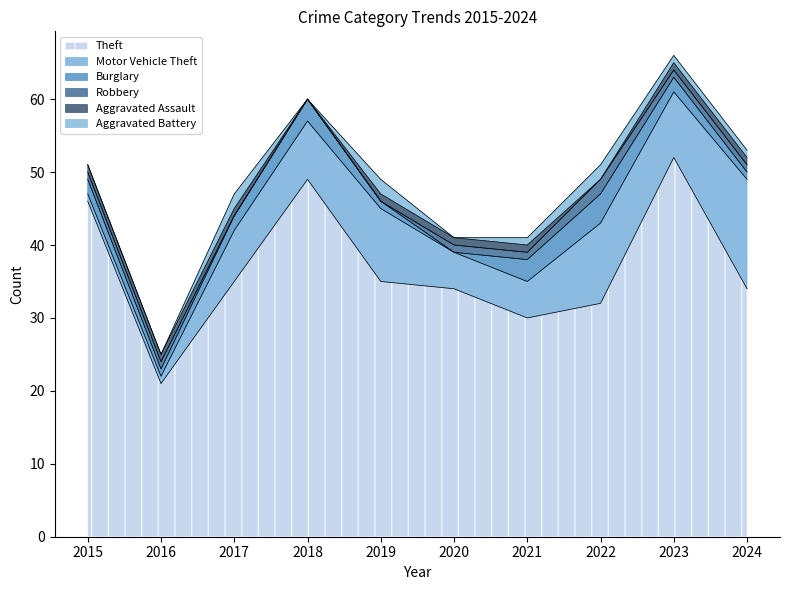

Read the Theft value at 2019, to the nearest 5.

35